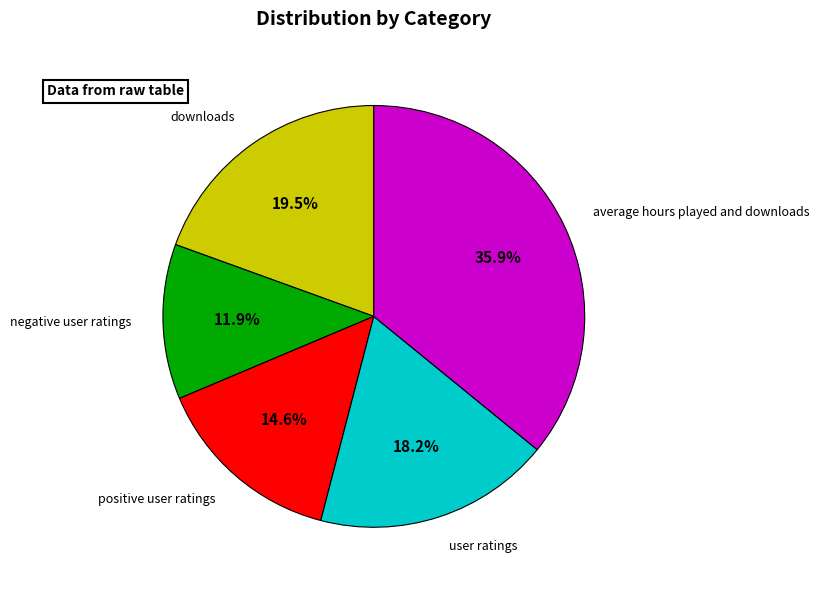

Is there a majority slice in this chart?

No